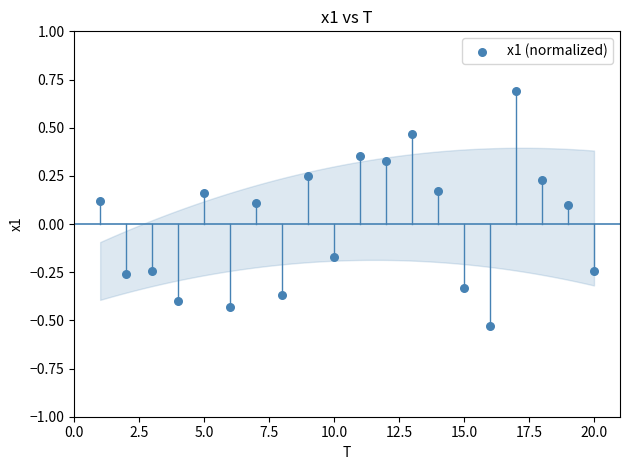

What is the range of Y values (max minus min)?

1.2